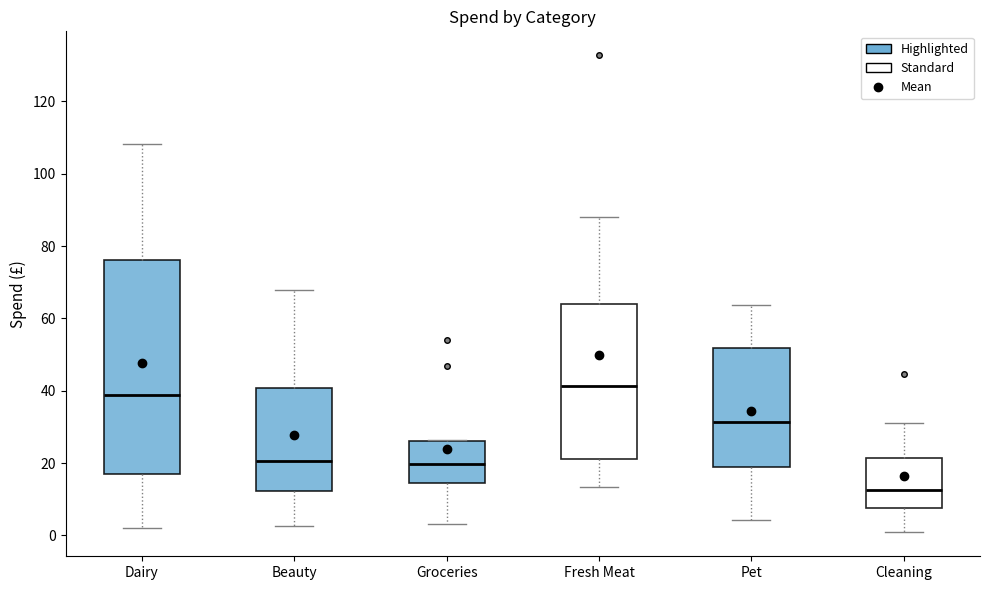

Which box has the lowest median line?

Cleaning